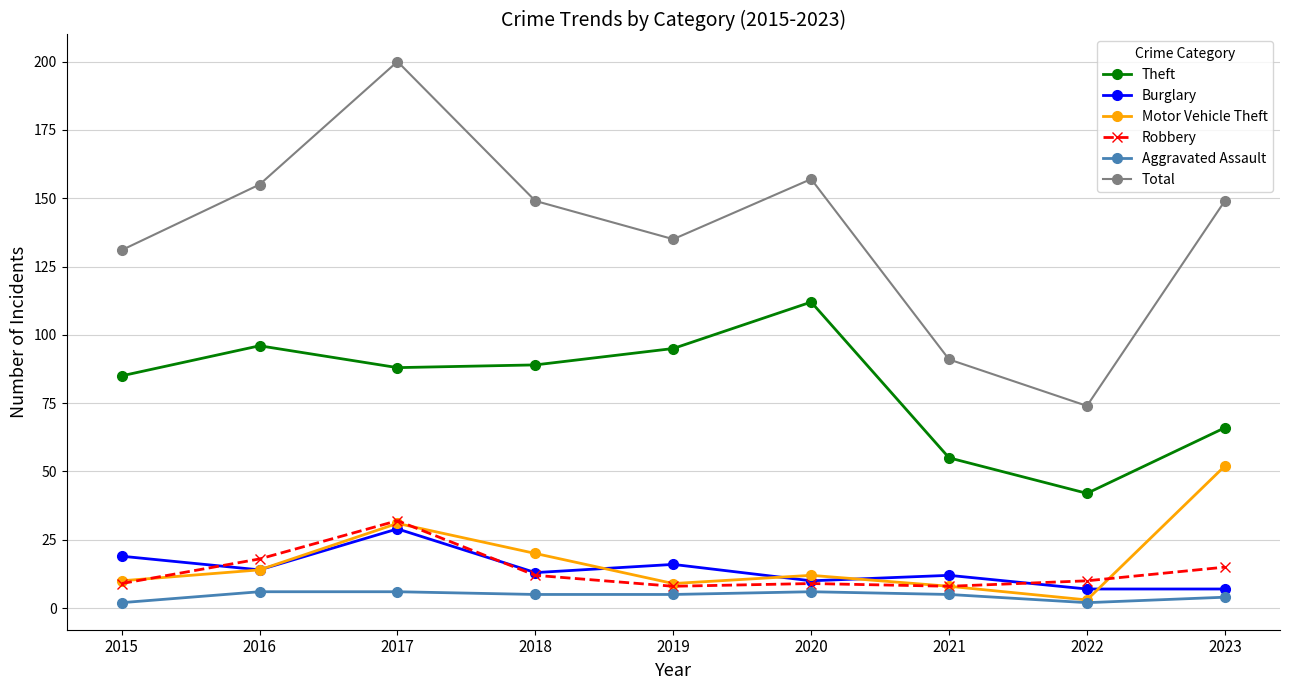

At which category is the sum across all series the highest?

2017